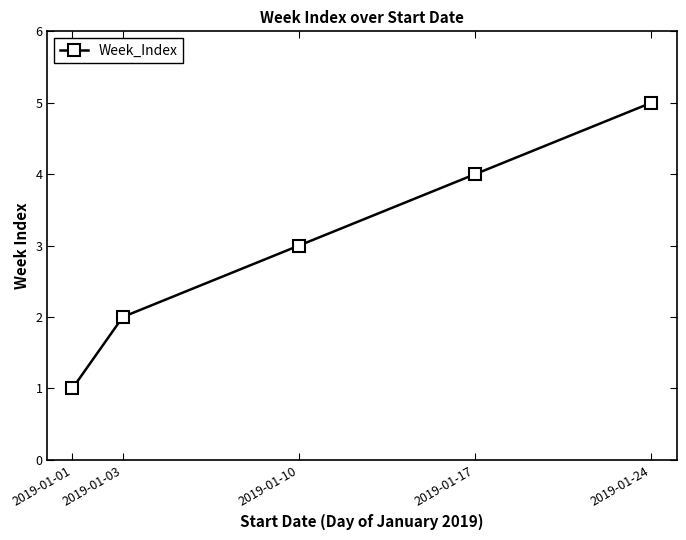

The chart shows a value of 4 at 2019-01-17. True or false?

True